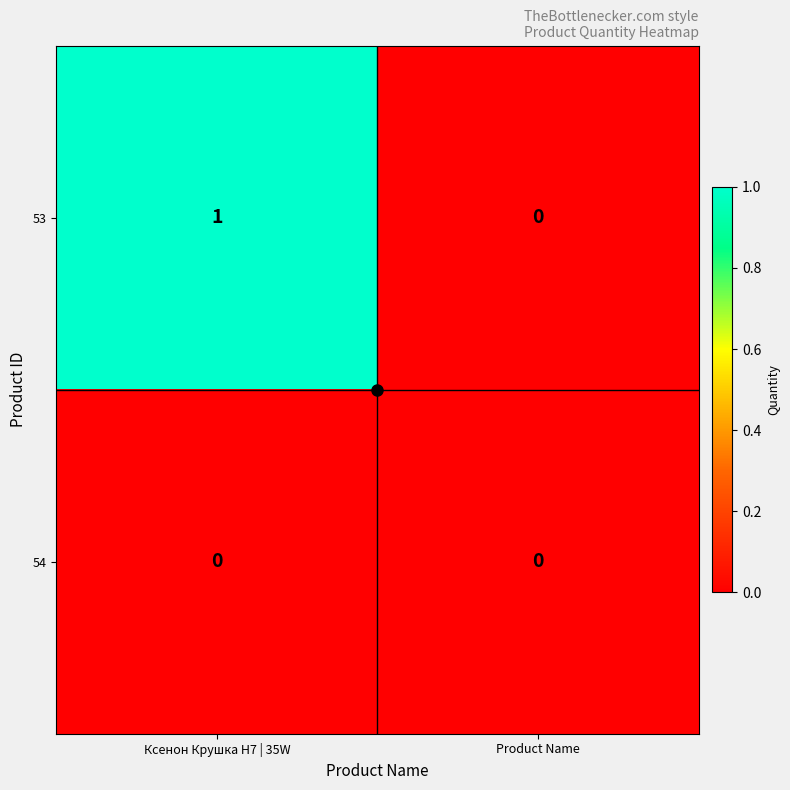

Is it true that 53 equals 1 at Ксенон Крушка H7 | 35W?

True